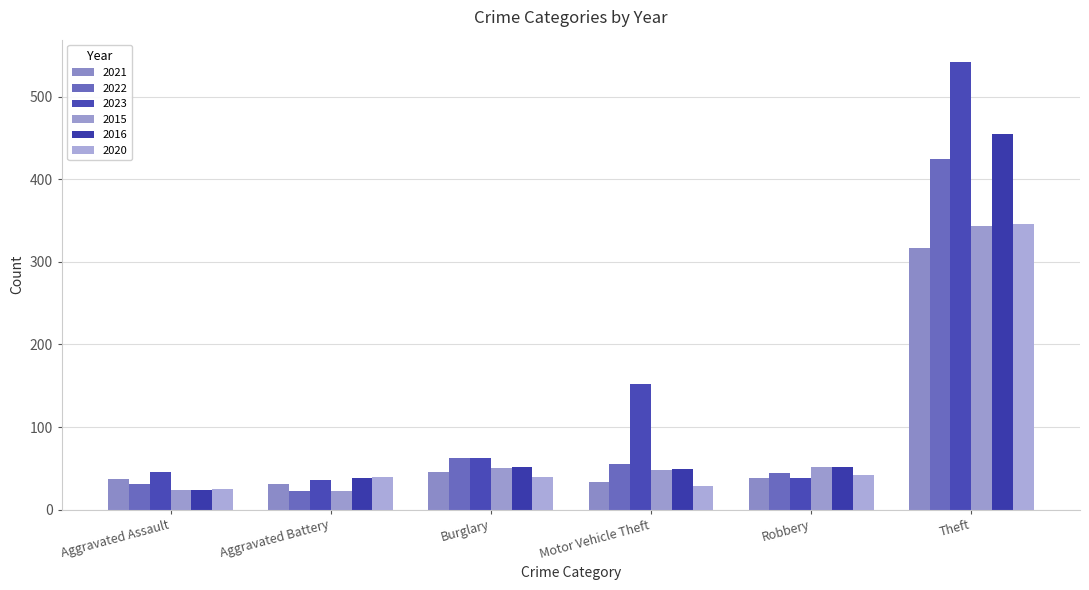

What is the value of the 2023 bar at the 1st from the left?

46